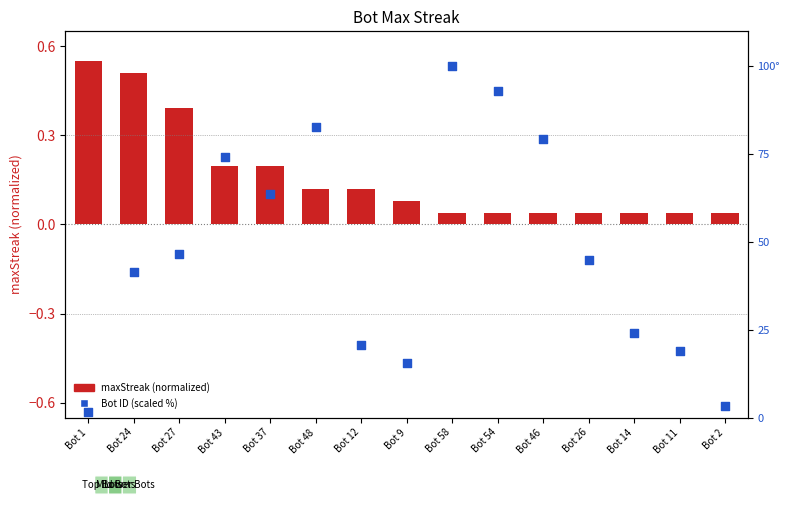

What is the total value across all series at Bot 26?

44.9